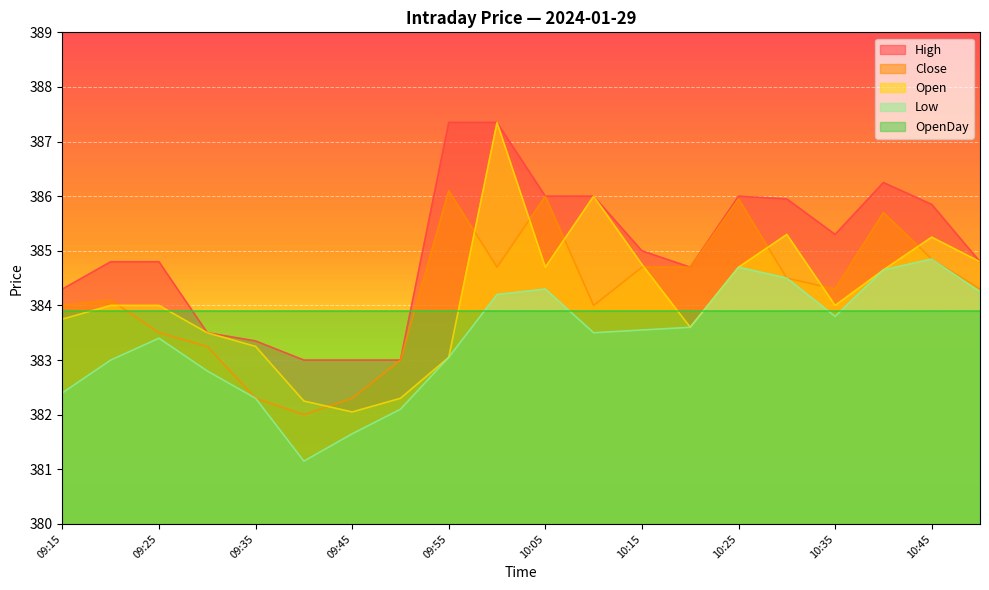

Is it true that Low equals 145.8 at 10:05?

False